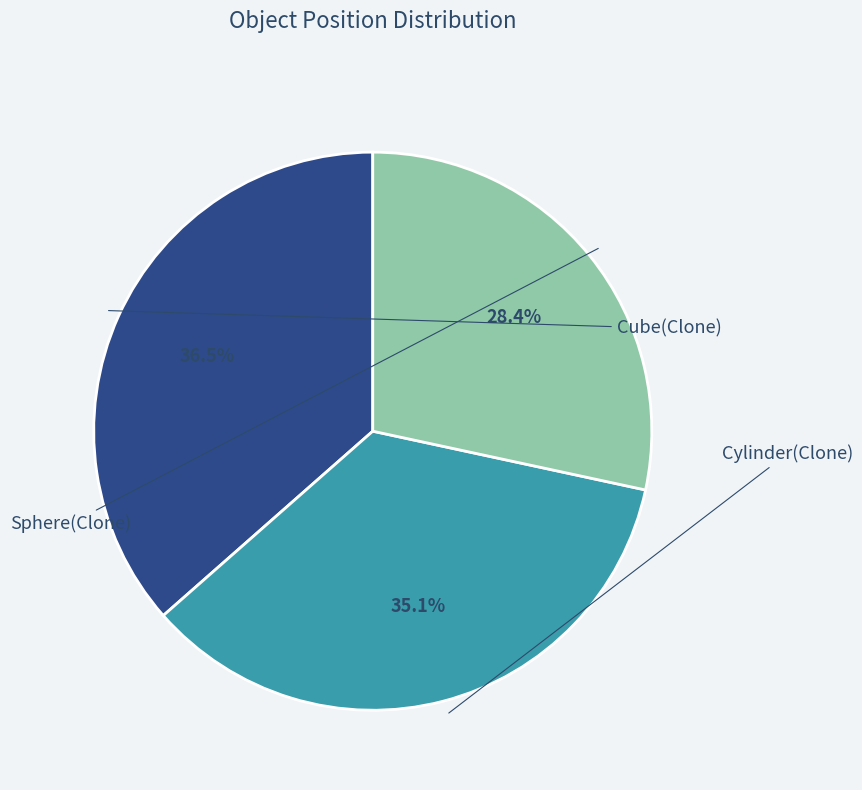

To the nearest percent, what portion does Cylinder(Clone) represent?

35%